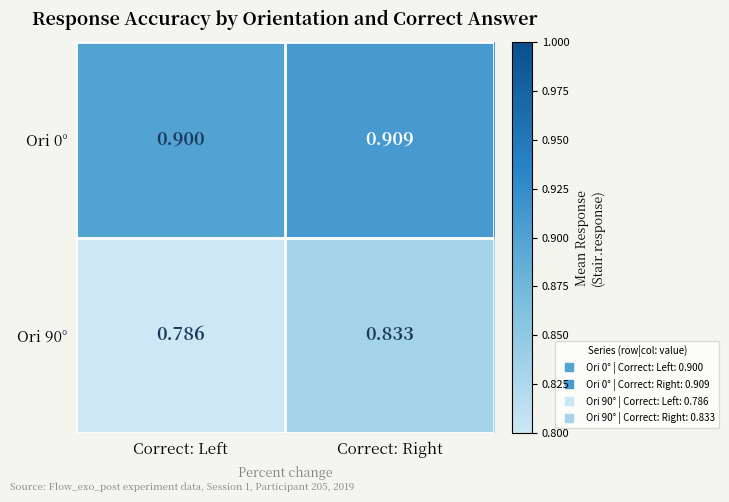

At Correct: Right, list the series in order from largest to smallest.

Ori 0°, Ori 90°